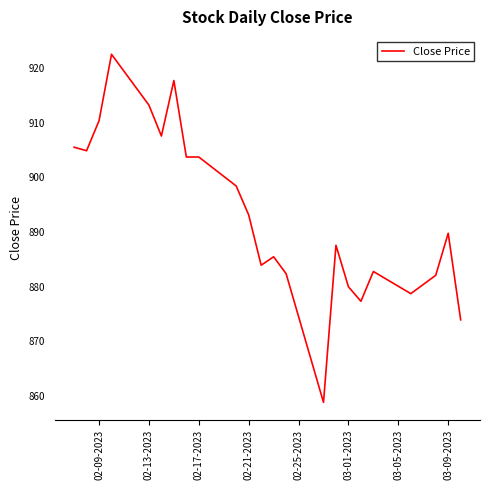

What is the difference between the maximum and minimum values?

63.6